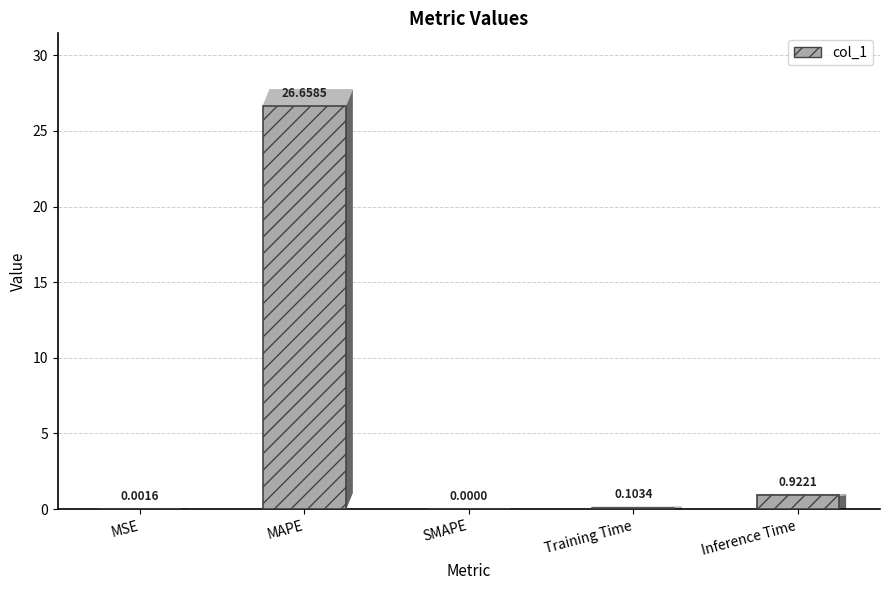

Where is the data nearest to the value 13?

Inference Time